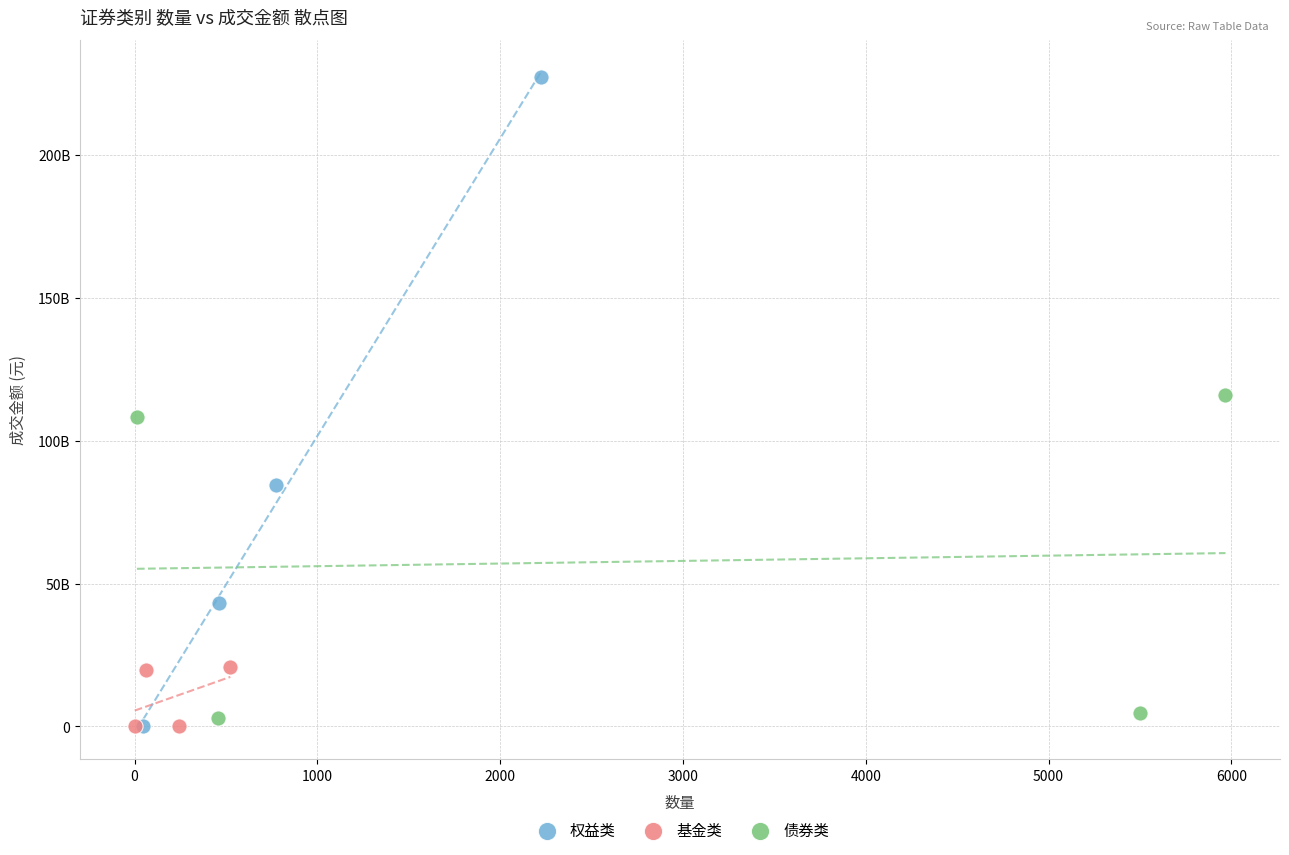

Which series contains the highest Y value?

权益类